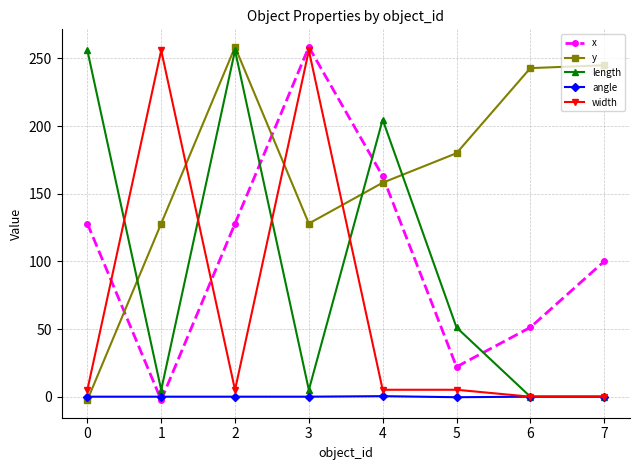

What is the maximum value shown in the chart?

258.5